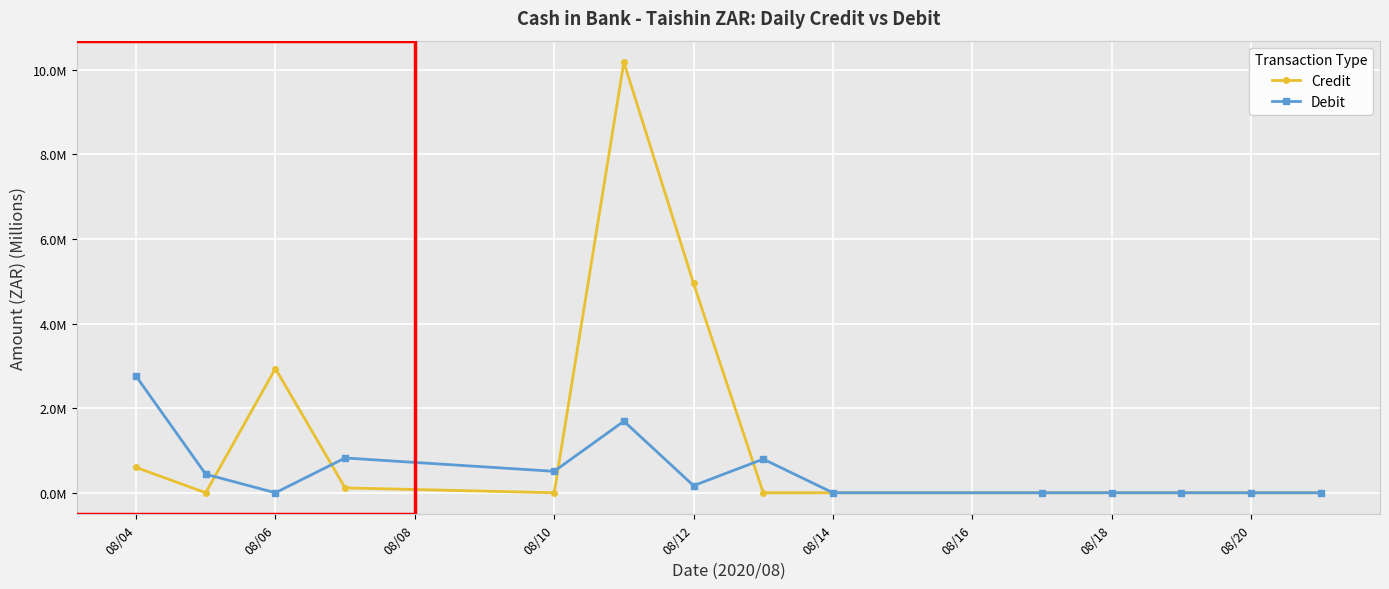

Is this an area chart (filled region under the line)?

No